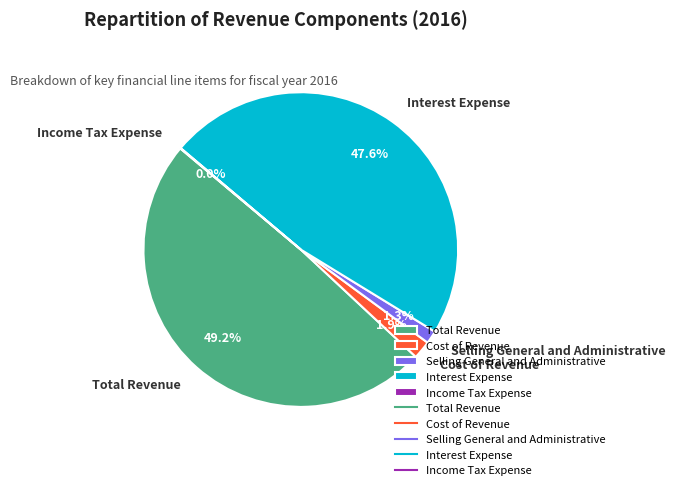

What is the largest slice in the pie chart?

Total Revenue